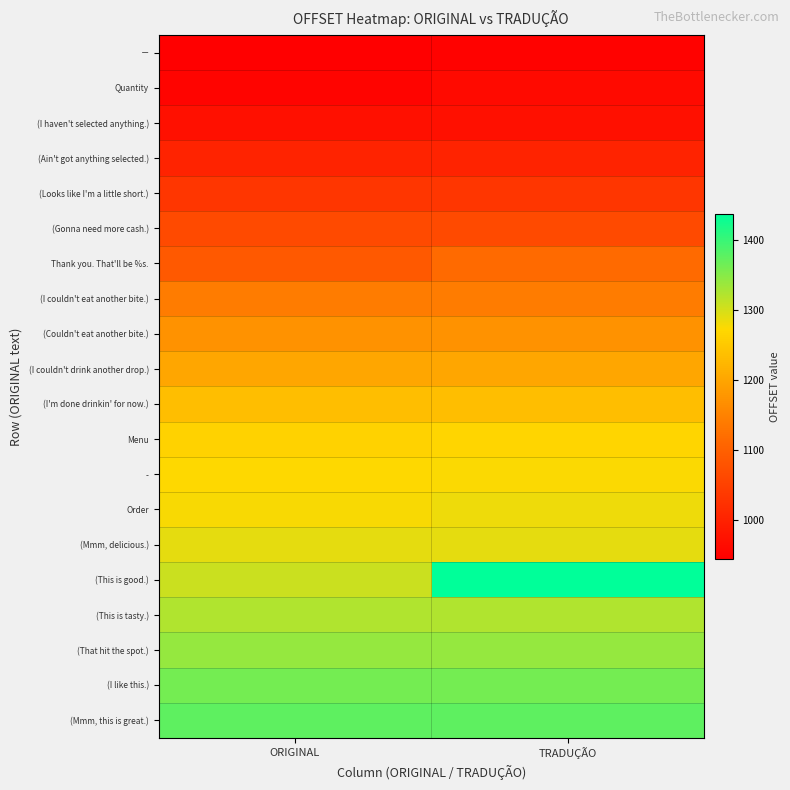

Reading right to left, transcribe all the data shown in this chart.

－: TRADUÇÃO=948	ORIGINAL=944
Quantity: TRADUÇÃO=961	ORIGINAL=952
(I haven't selected anything.): TRADUÇÃO=970	ORIGINAL=970
(Ain't got anything selected.): TRADUÇÃO=1001	ORIGINAL=1001
(Looks like I'm a little short.): TRADUÇÃO=1032	ORIGINAL=1032
(Gonna need more cash.): TRADUÇÃO=1065	ORIGINAL=1065
Thank you. That'll be %s.: TRADUÇÃO=1115	ORIGINAL=1089
(I couldn't eat another bite.): TRADUÇÃO=1141	ORIGINAL=1141
(Couldn't eat another bite.): TRADUÇÃO=1172	ORIGINAL=1172
(I couldn't drink another drop.): TRADUÇÃO=1201	ORIGINAL=1201
(I'm done drinkin' for now.): TRADUÇÃO=1234	ORIGINAL=1234
Menu: TRADUÇÃO=1268	ORIGINAL=1263
-: TRADUÇÃO=1275	ORIGINAL=1273
Order: TRADUÇÃO=1283	ORIGINAL=1277
(Mmm, delicious.): TRADUÇÃO=1289	ORIGINAL=1289
(This is good.): TRADUÇÃO=1437	ORIGINAL=1307
(This is tasty.): TRADUÇÃO=1323	ORIGINAL=1323
(That hit the spot.): TRADUÇÃO=1340	ORIGINAL=1340
(I like this.): TRADUÇÃO=1361	ORIGINAL=1361
(Mmm, this is great.): TRADUÇÃO=1376	ORIGINAL=1376